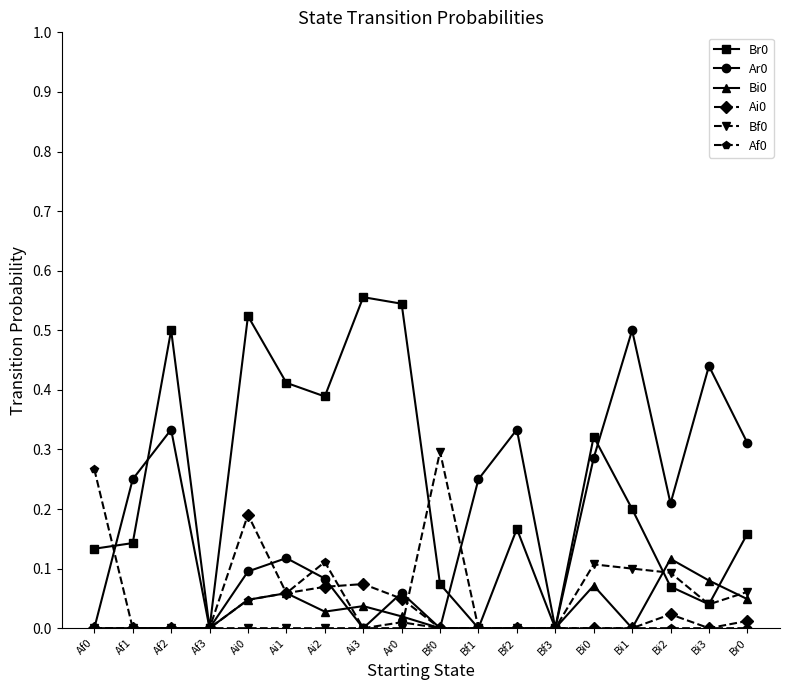

True or false: Ai0 has more than 1 points higher than both neighbors.

True